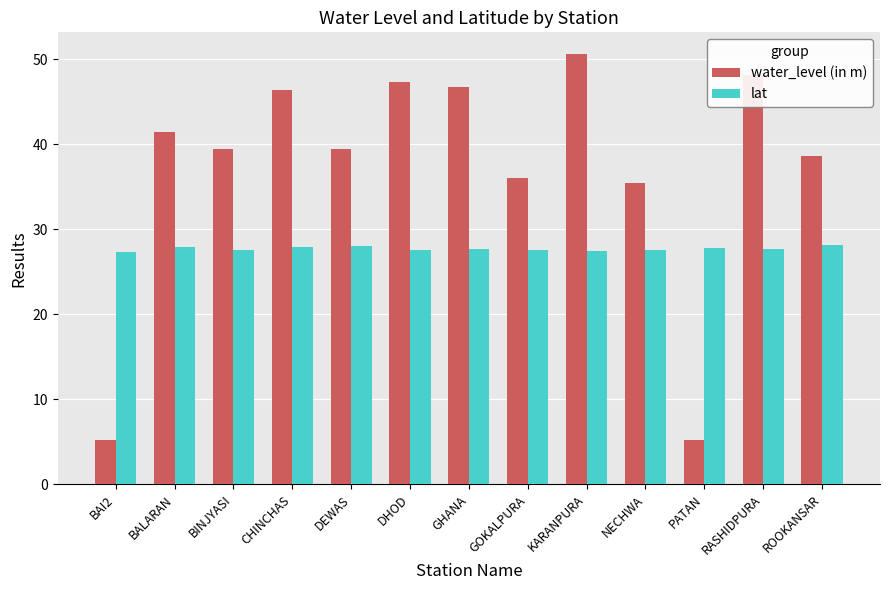

Which series has the largest total across all categories?

water_level (in m)